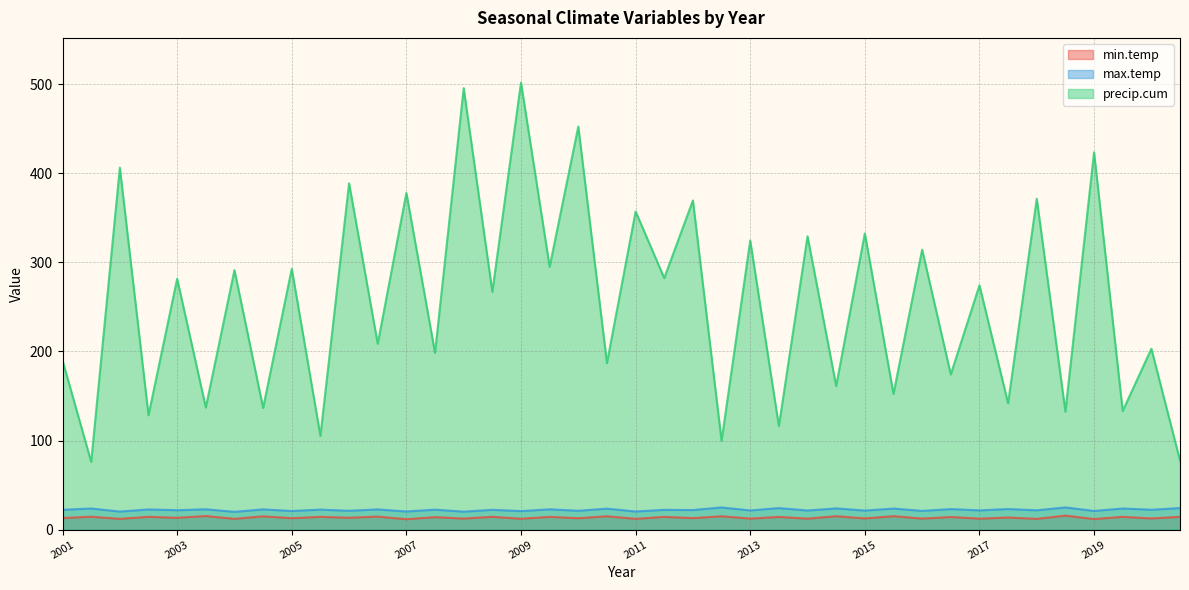

How many interior local valleys does the min.temp series have?

19